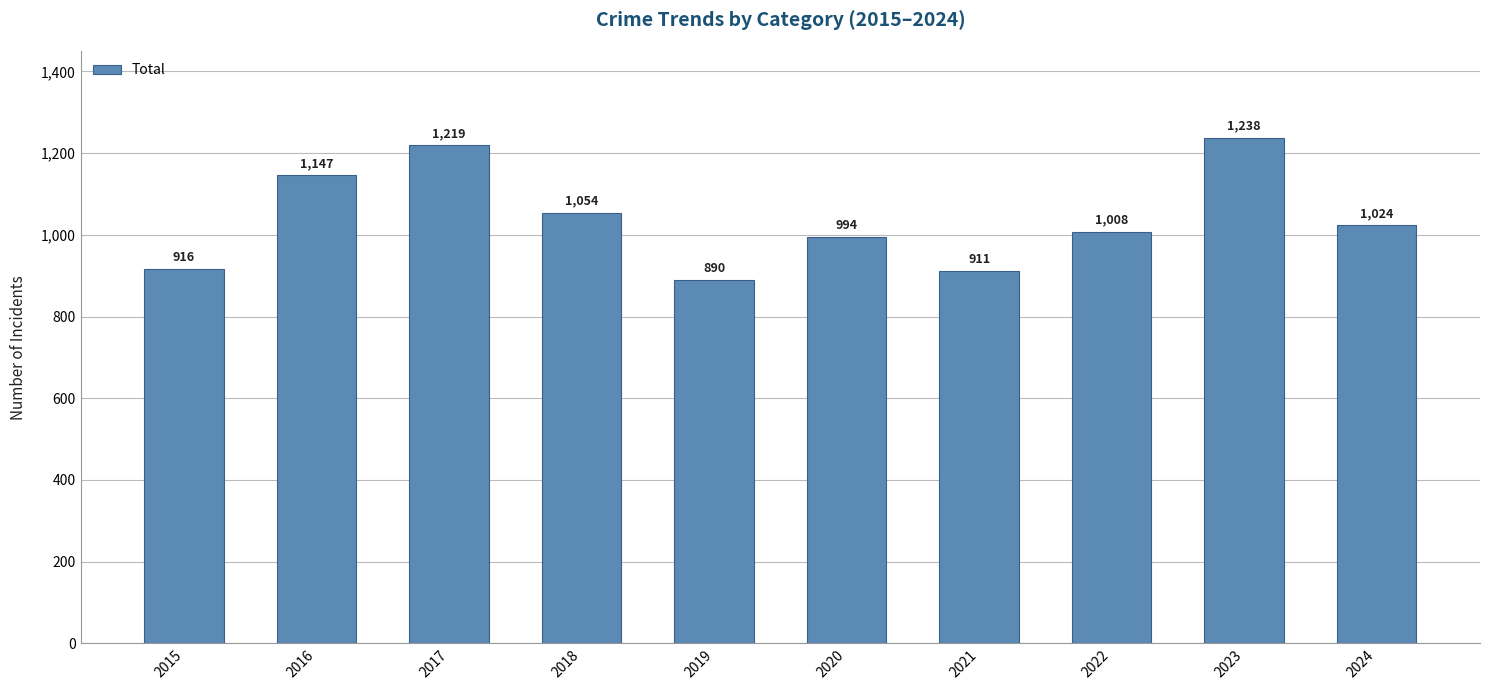

Count the number of data series in this chart.

1